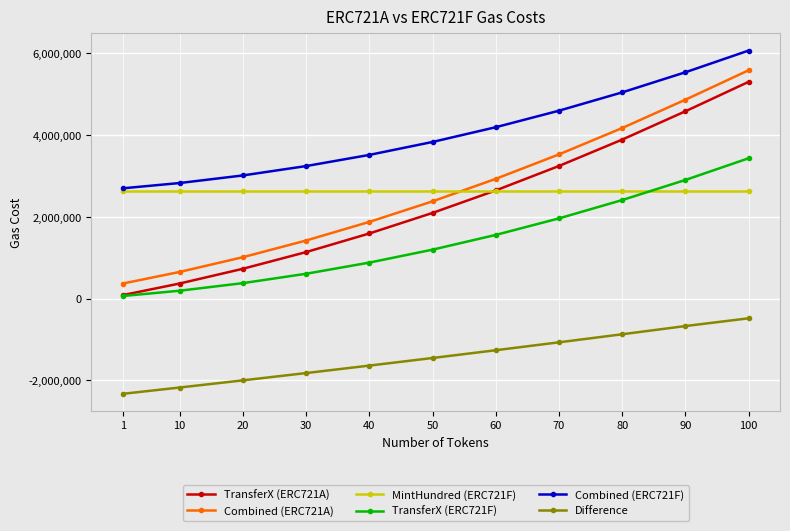

How many lines are shown in the chart?

6